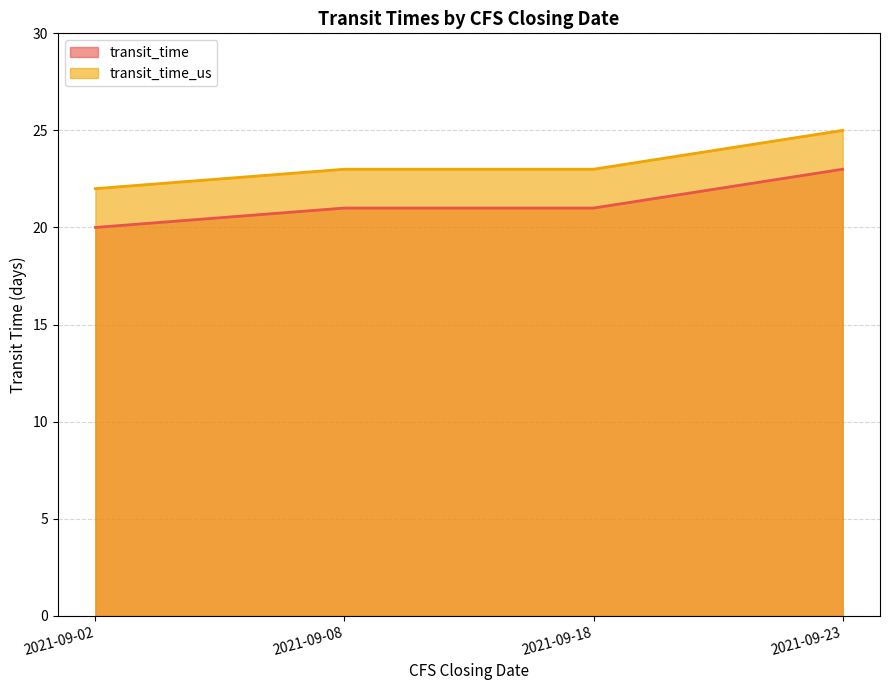

What is the sum of all transit_time values?

85